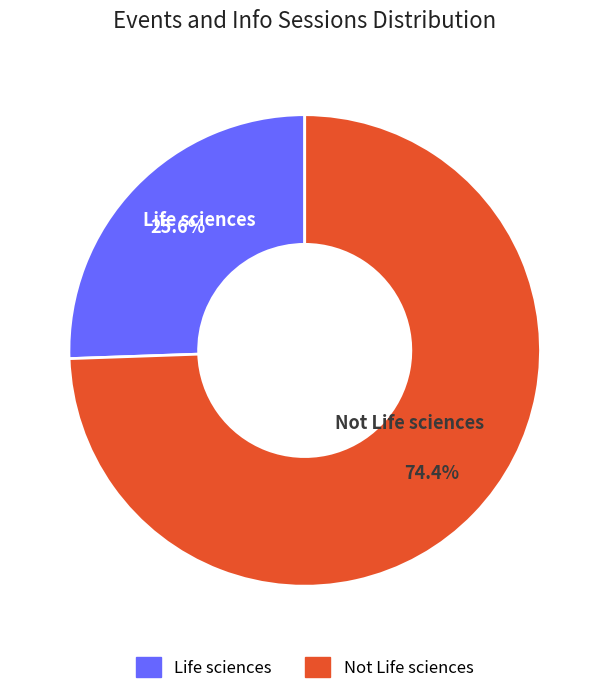

What percentage is the Life sciences slice, to the nearest percent?

26%